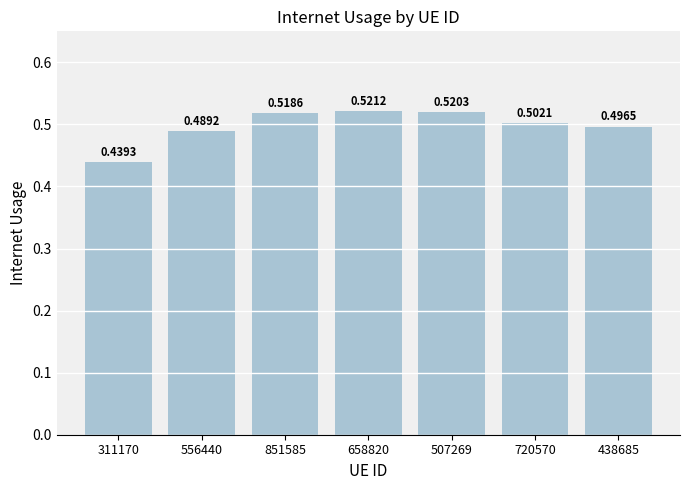

Which has a higher value, 556440 or 507269?

507269